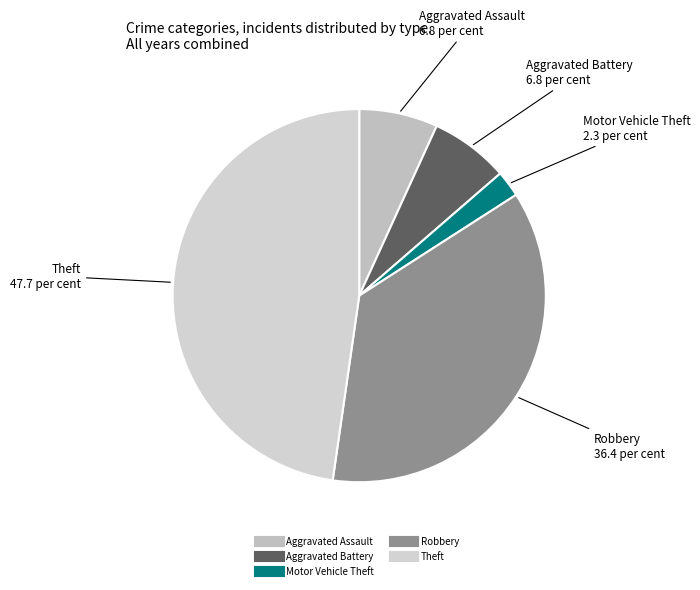

Does any single category account for the majority?

No